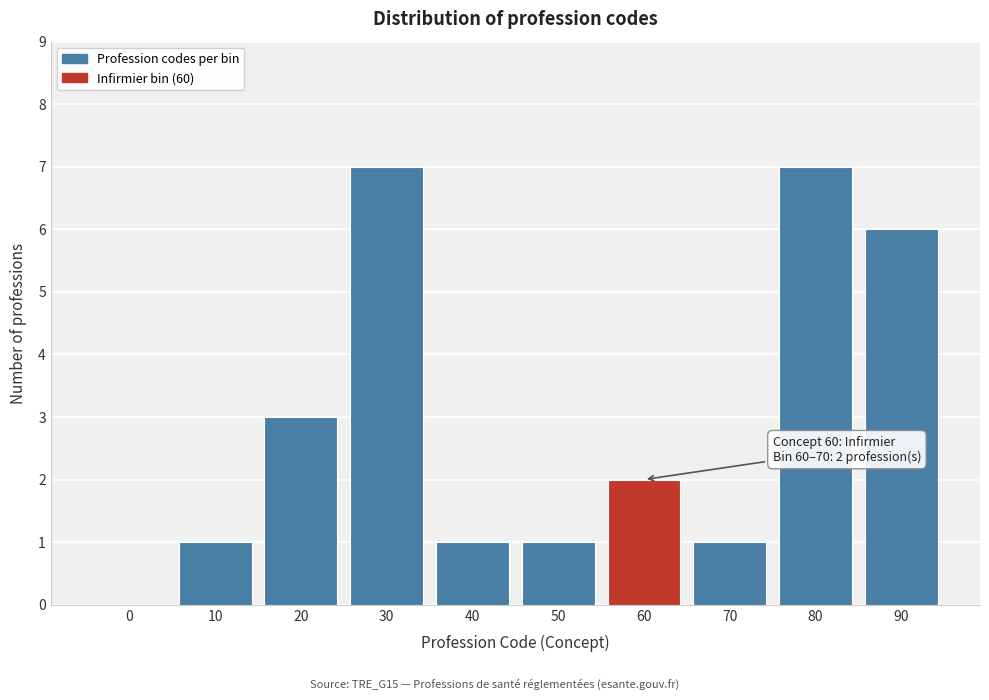

Reading left to right, list all the values displayed in this chart.

0=0	10=1	20=3	30=7	40=1	50=1	60=2	70=1	80=7	90=6